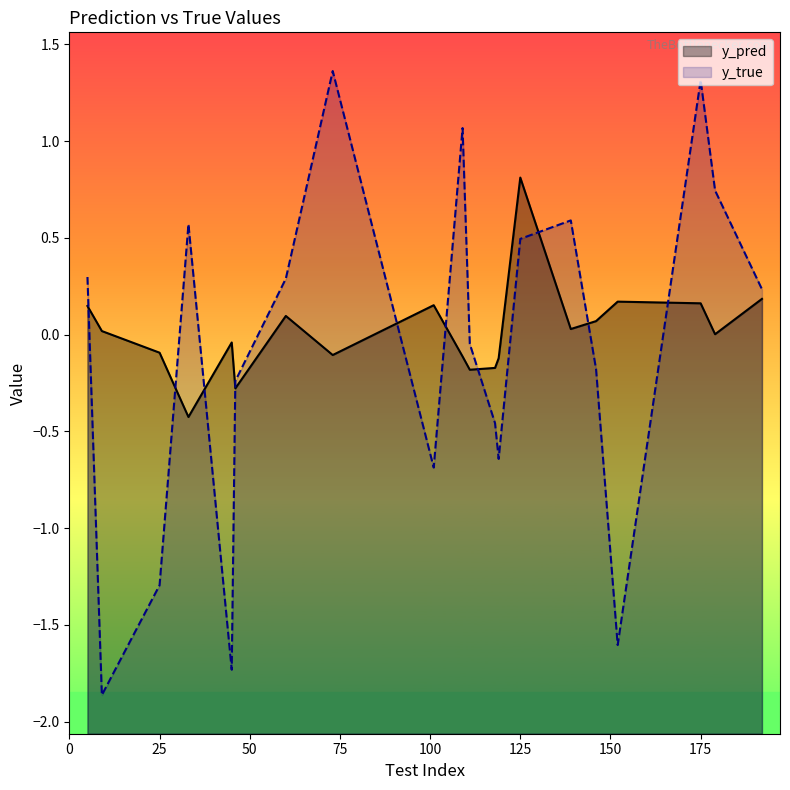

Which series changed the most between 101 and 192?

y_true